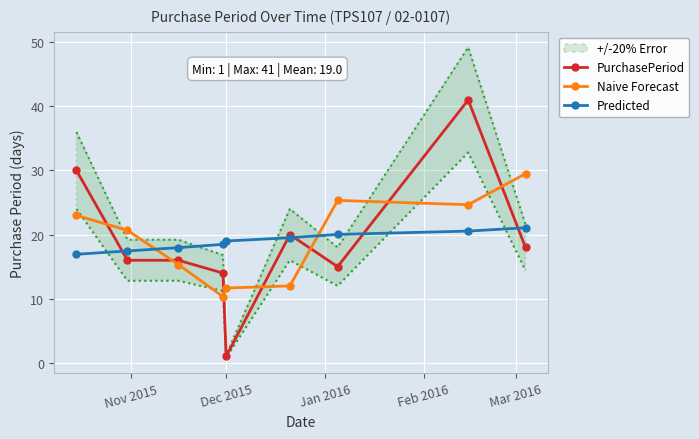

Which series has the largest total across all categories?

Naive Forecast